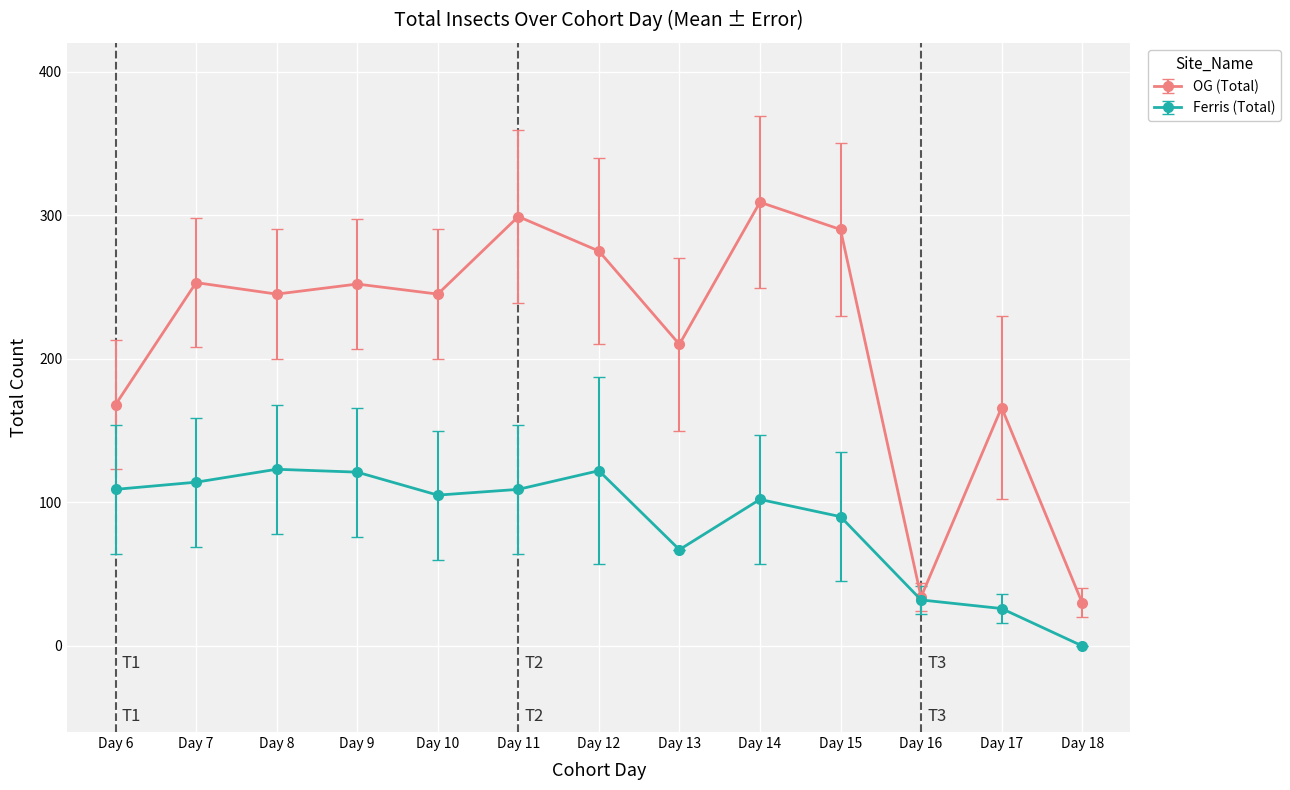

Which series has the largest range (max minus min)?

OG (Total)